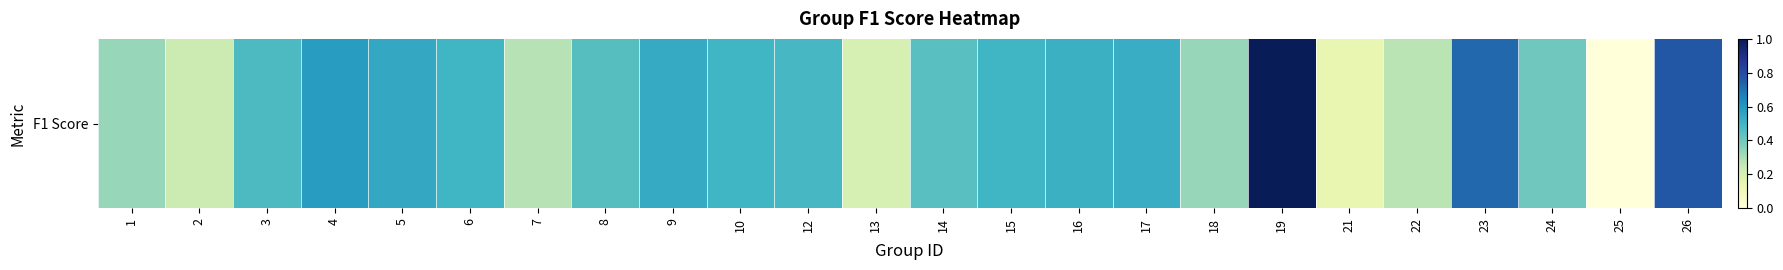

List the labels in order of value, largest first.

19, 26, 23, 4, 5, 9, 17, 16, 6, 10, 15, 12, 3, 8, 14, 24, 1, 18, 7, 22, 2, 13, 21, 25